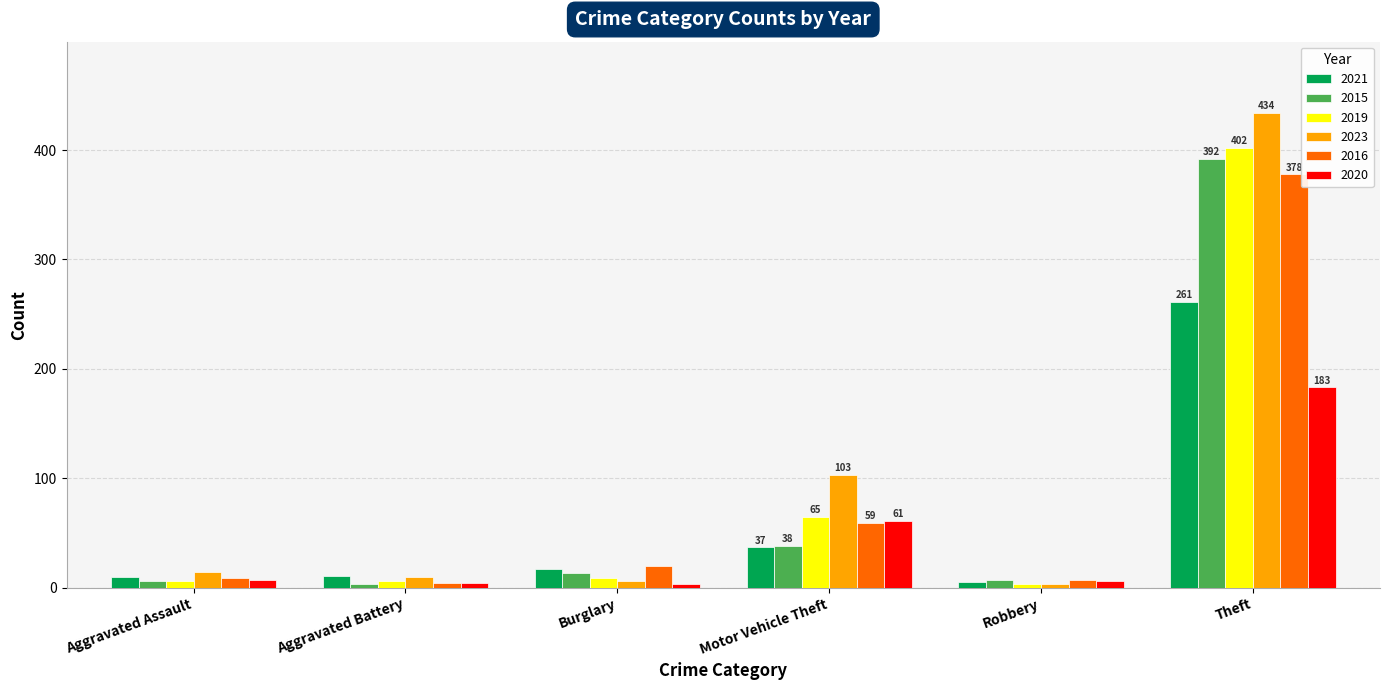

What are all the series names shown in the legend?

2021, 2015, 2019, 2023, 2016, 2020